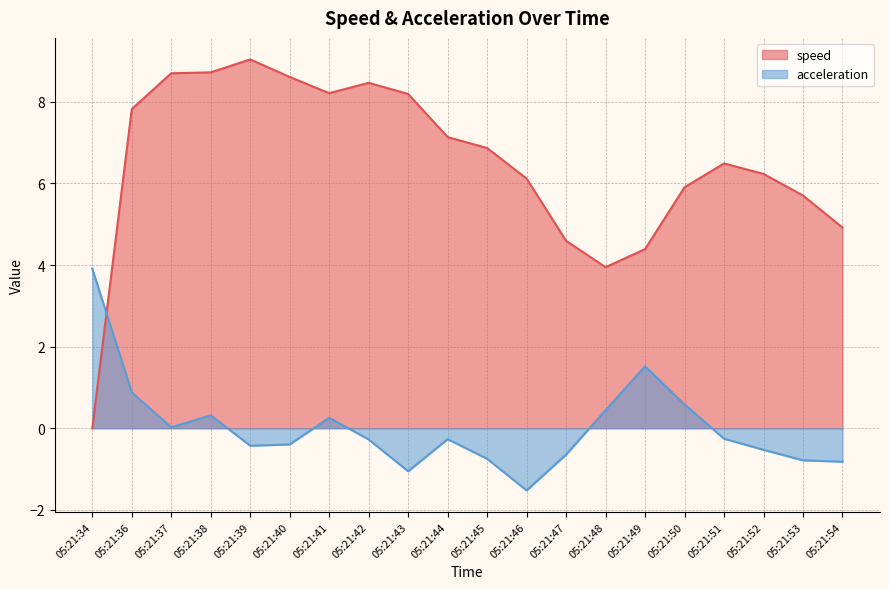

How many interior local peaks does the acceleration series have?

4